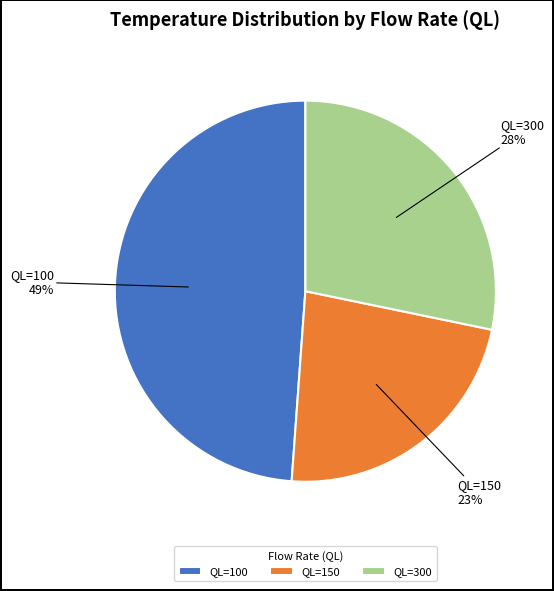

Which slice is the smallest?

QL=150